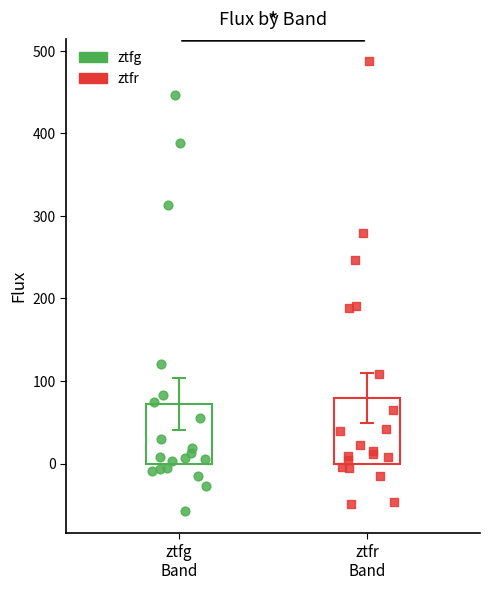

Which series has the largest Y range (max minus min)?

ztfr